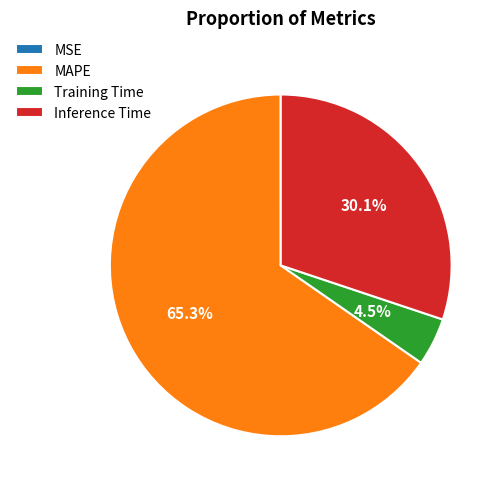

What is the largest slice in the pie chart?

MAPE